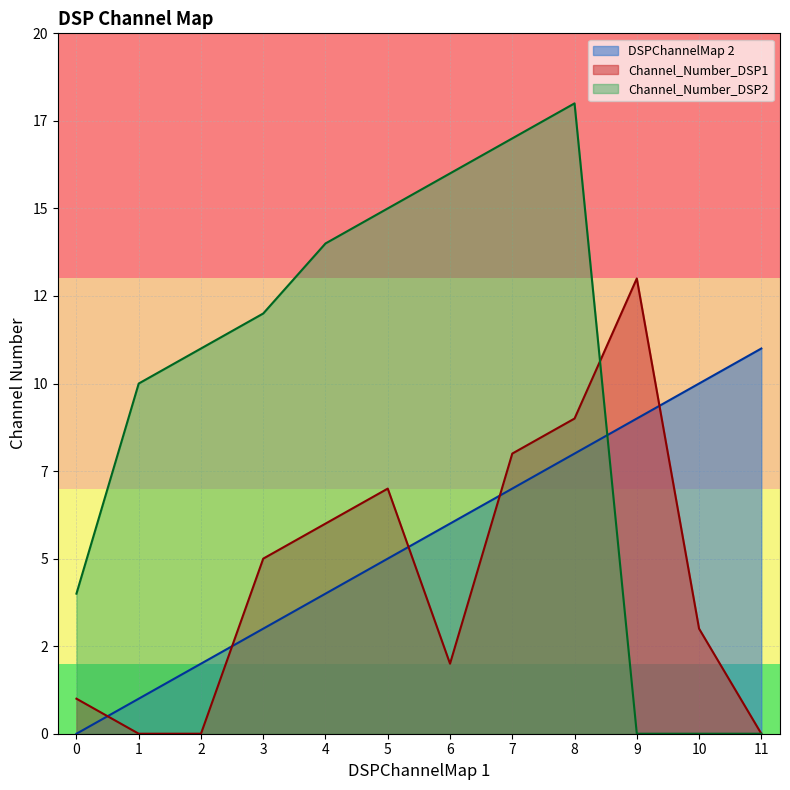

The DSPChannelMap 2 series shows 8 at 6. True or false?

False